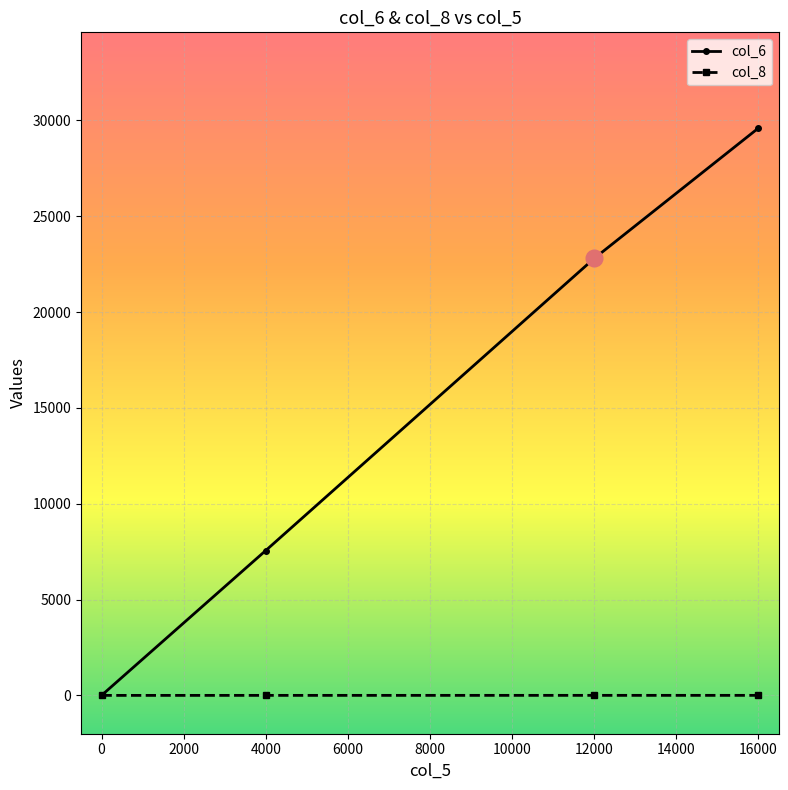

What is the maximum value shown in the chart?

29600